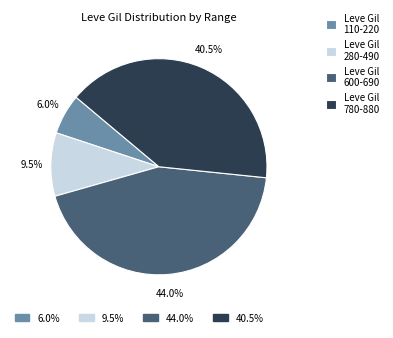

Does any single category account for the majority?

No